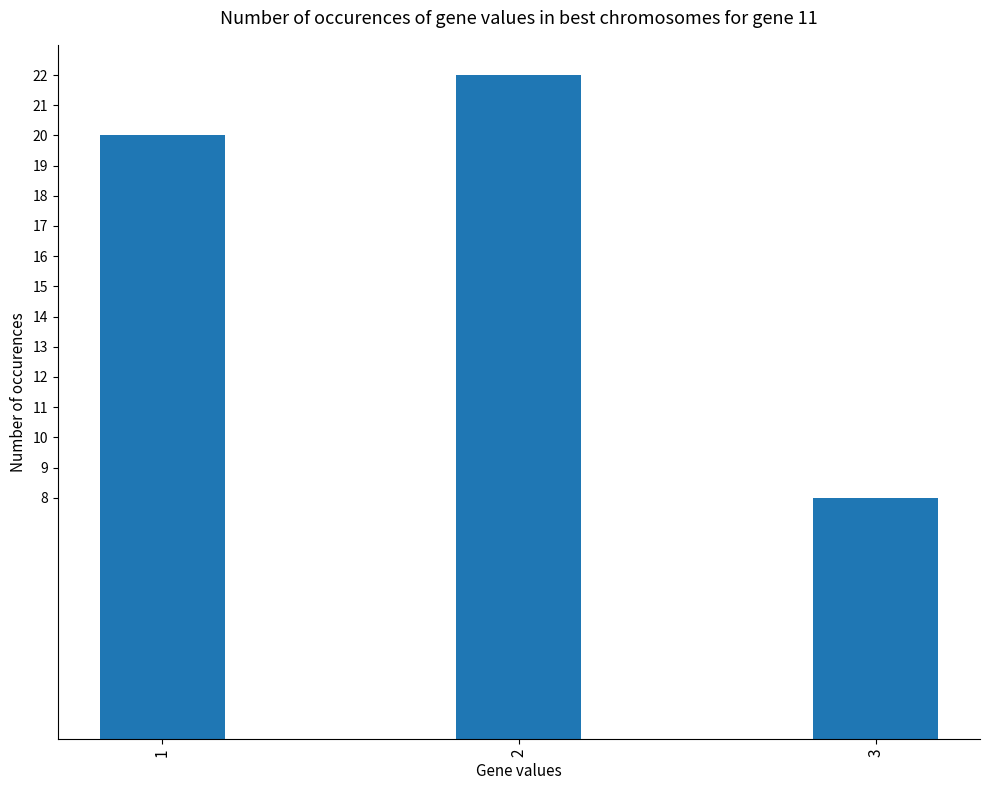

Reading right to left, list all the values displayed in this chart.

3=8	2=22	1=20